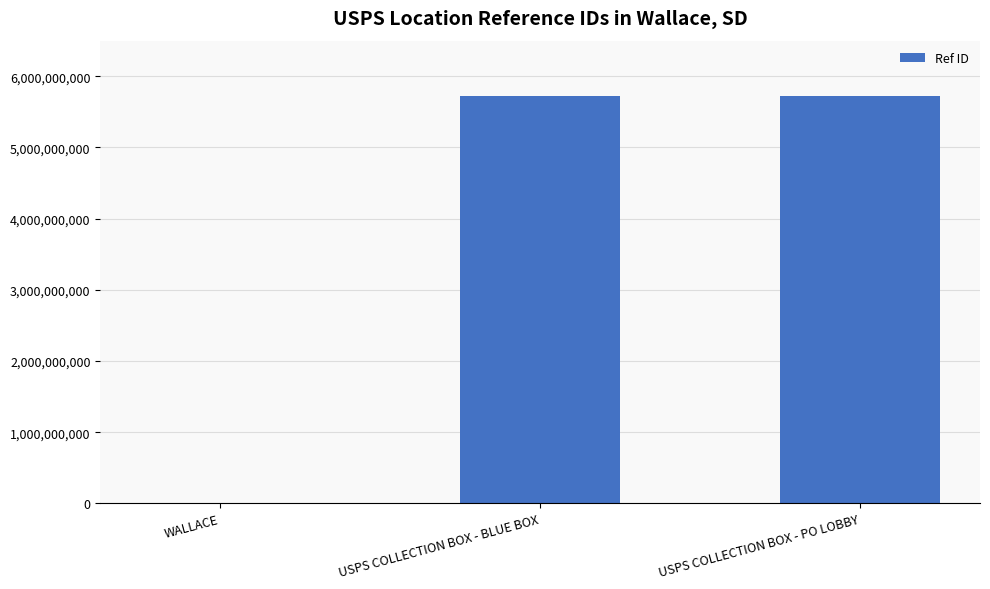

What is the change in value from USPS COLLECTION BOX - BLUE BOX to USPS COLLECTION BOX - PO LOBBY?

+1